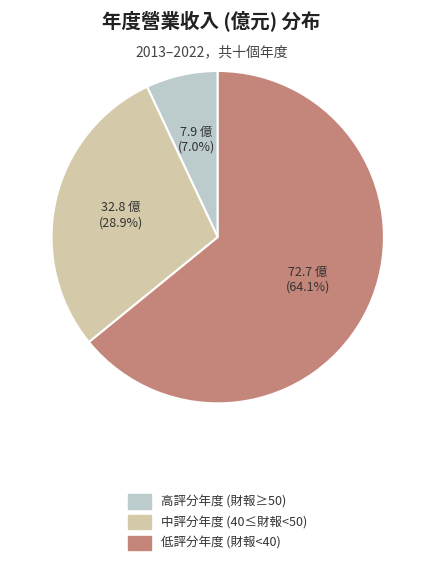

Is there a majority slice in this chart?

Yes